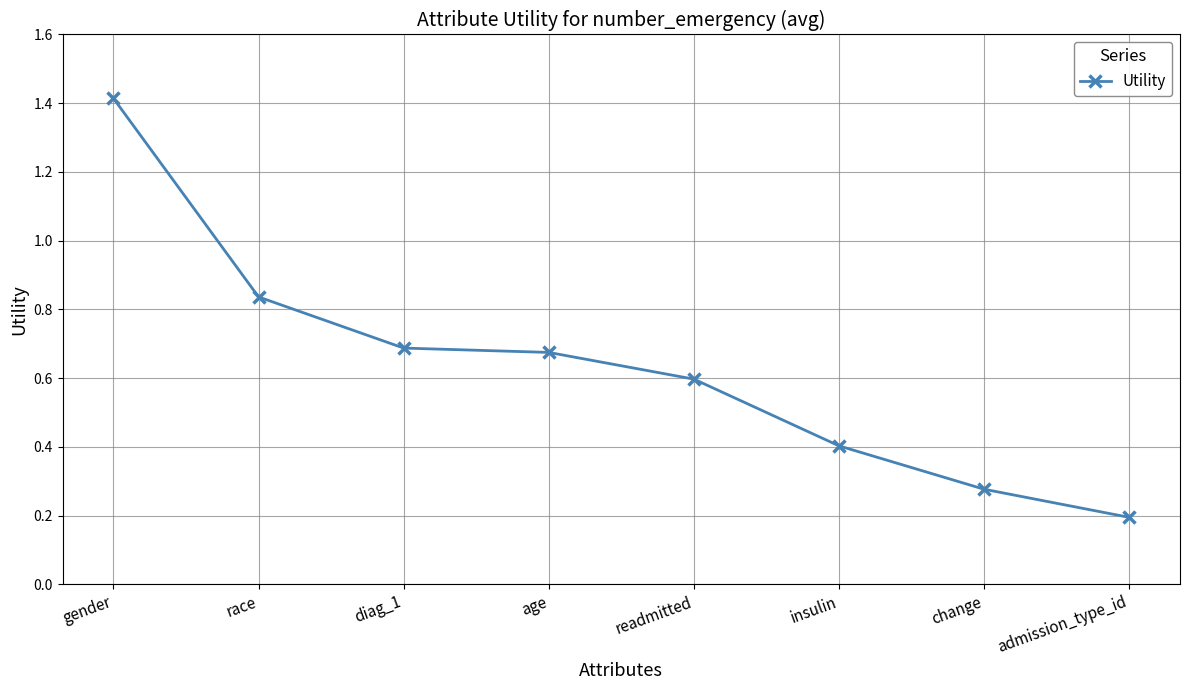

What is the value of the 6th point from the left?

0.4